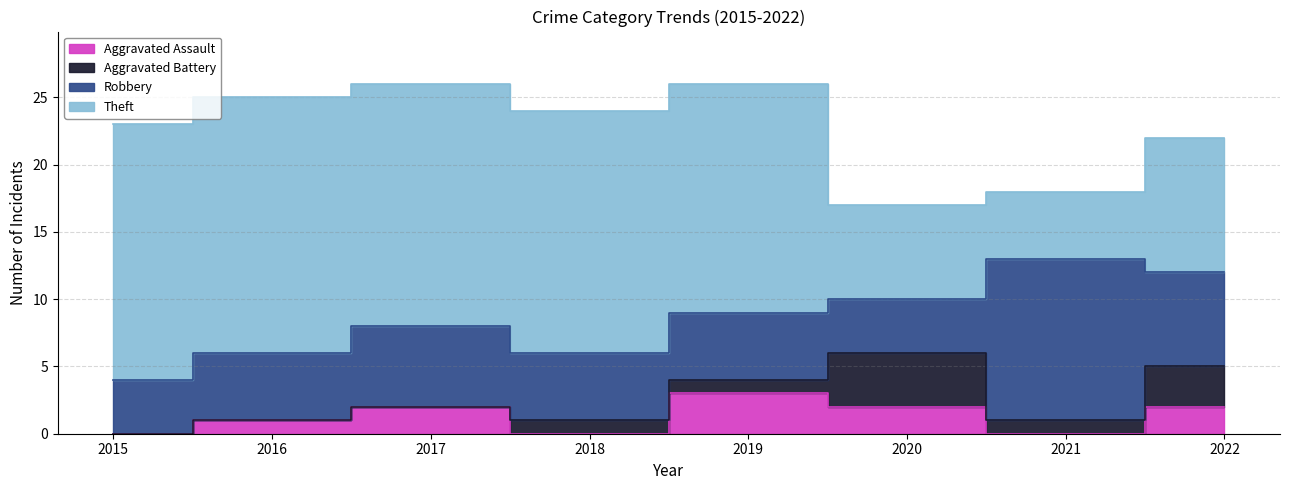

Is it true that Aggravated Assault equals 0 at 2021?

True